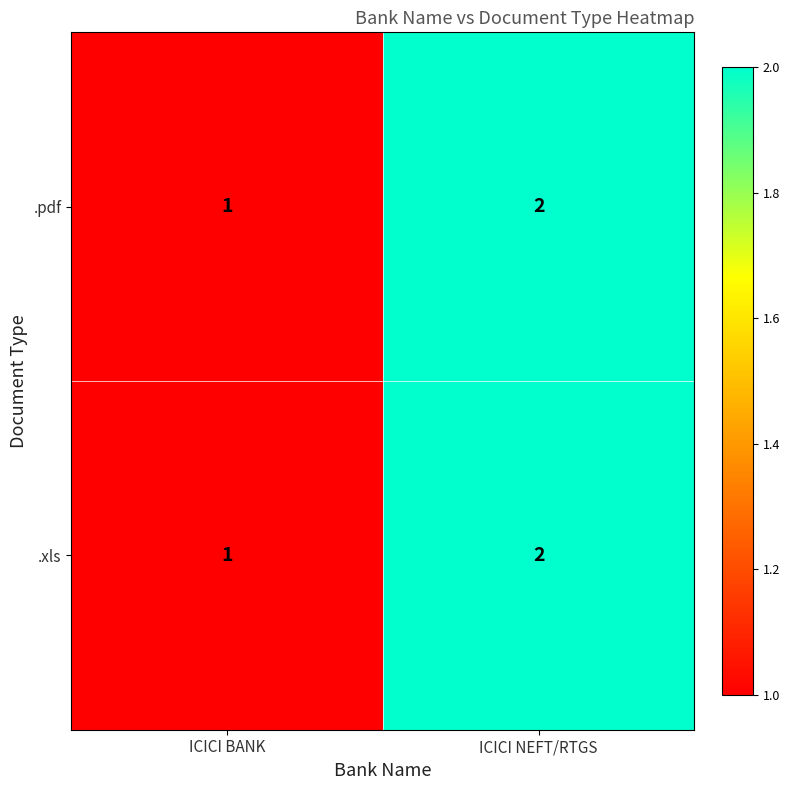

What is the sum of all .xls values?

3